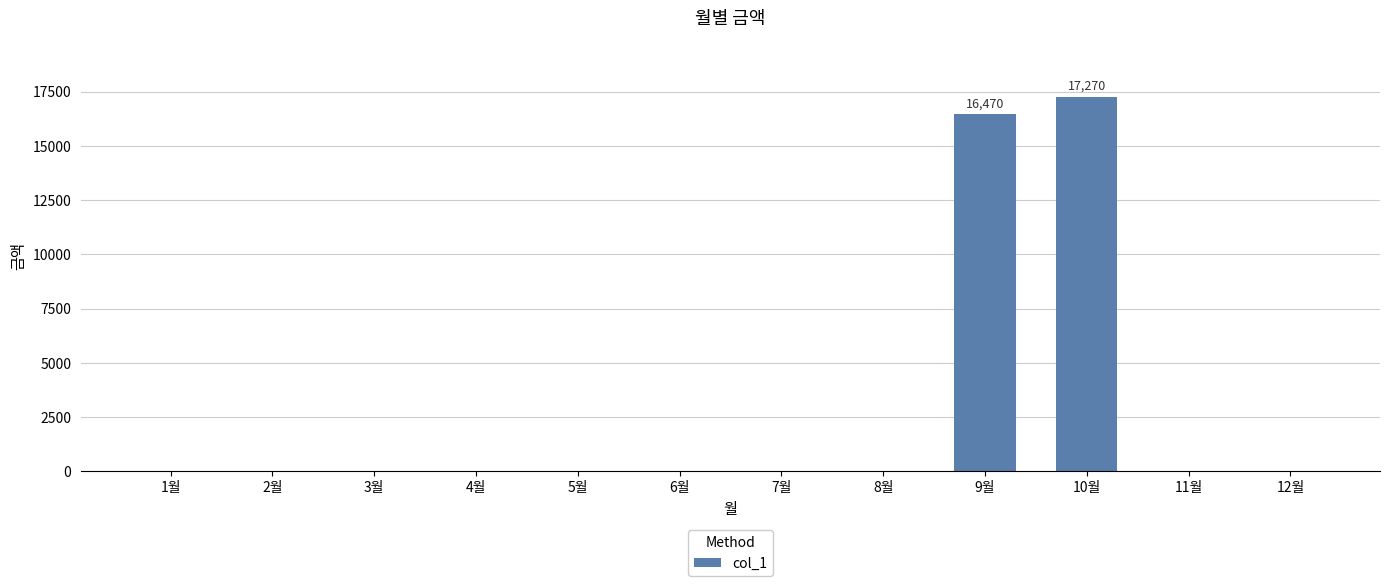

Where is the data nearest to the value 8635?

9월